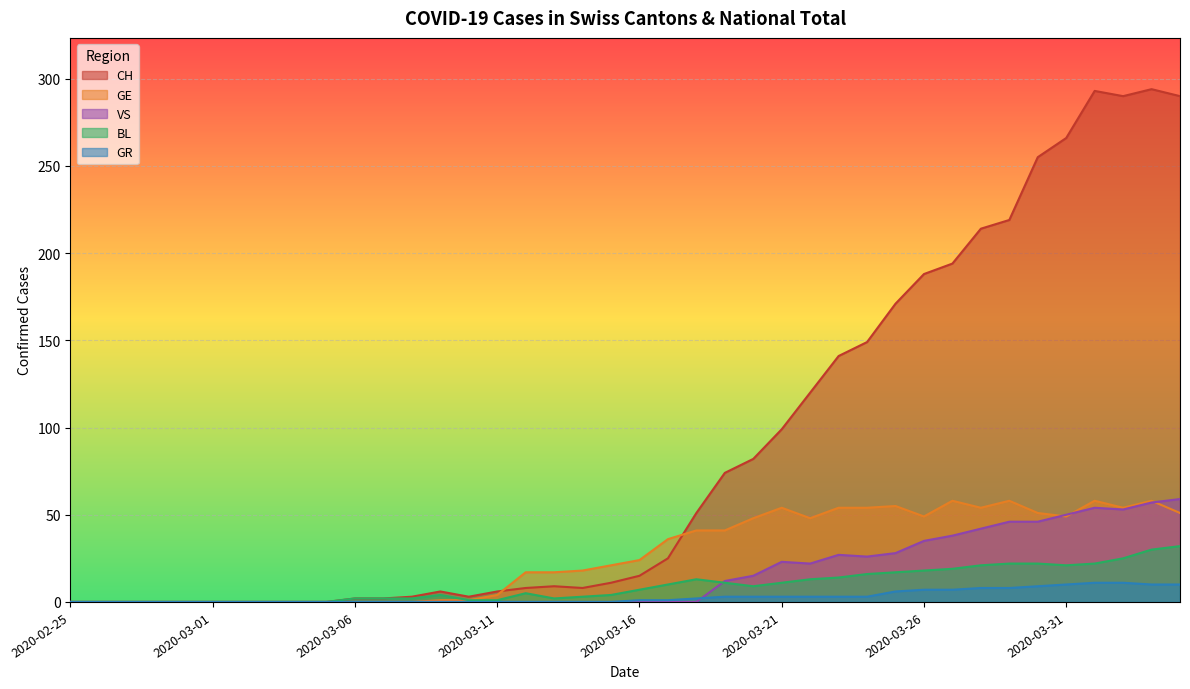

What is the difference between the second highest and second lowest values in the CH series?

293